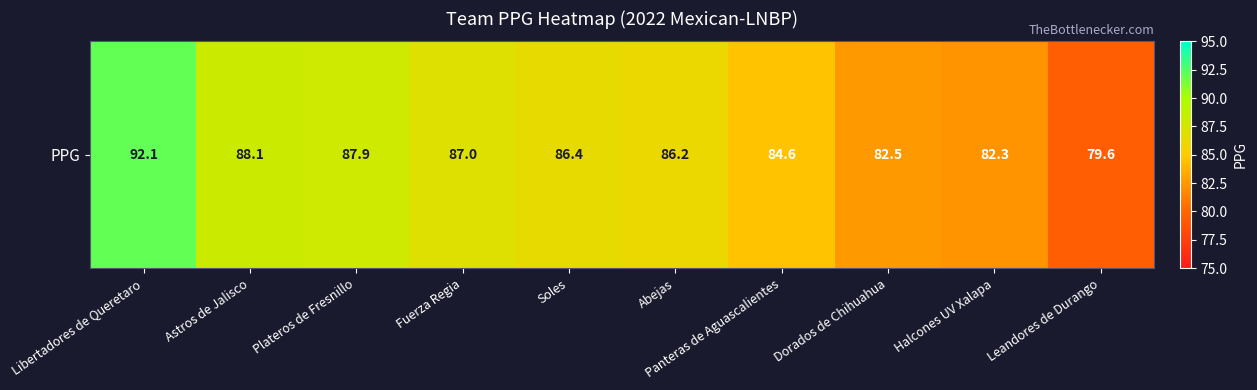

True or false: the data shows 20.1 at Fuerza Regia.

False